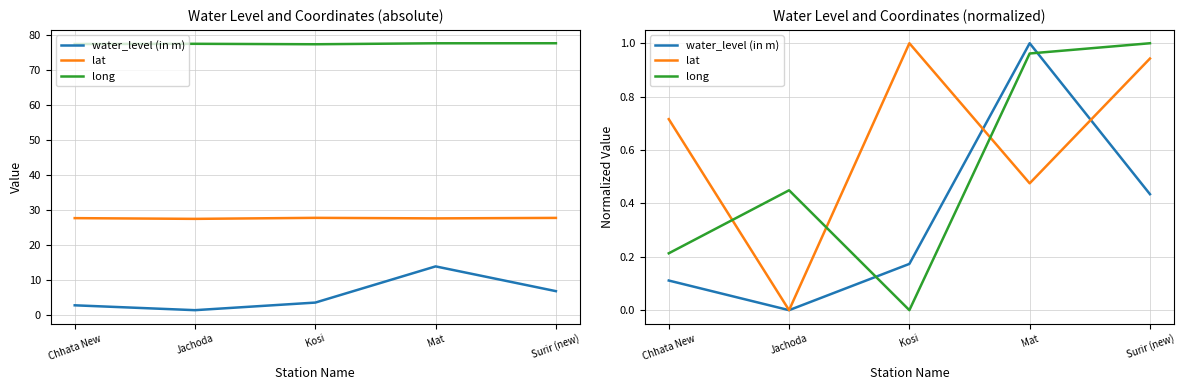

Between which two adjacent categories do lat and long first intersect?

Chhata New and Jachoda